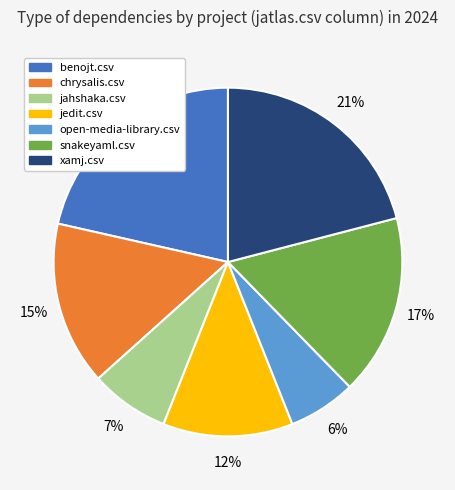

To the nearest percent, what is the average slice percentage?

14%